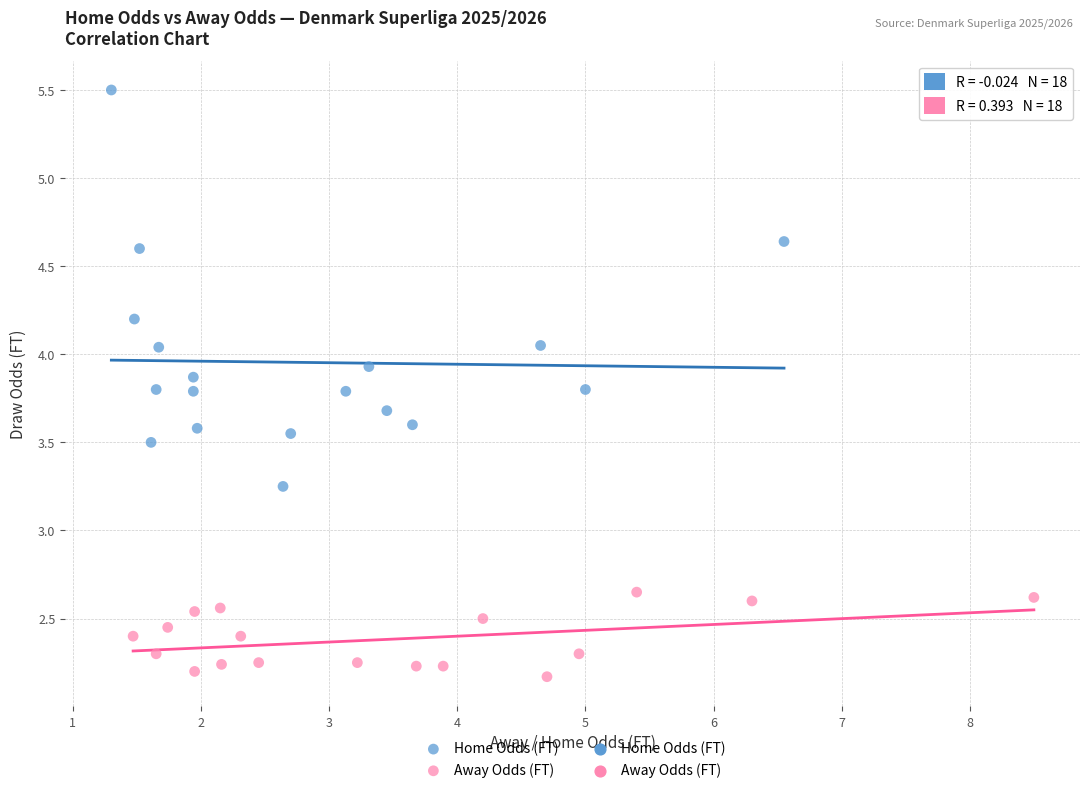

Which series reaches the minimum Y coordinate?

Away Odds (FT)